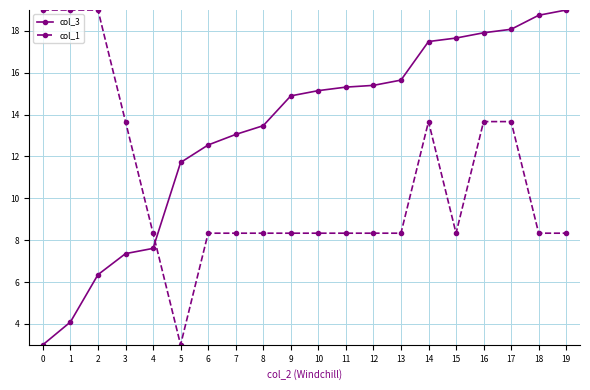

What is the sum of all col_1 values?

214.7